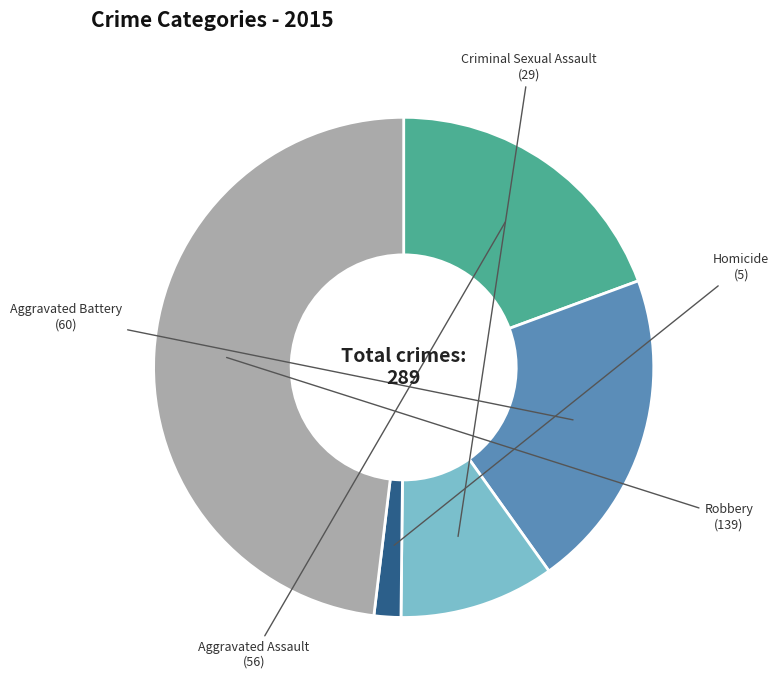

Is there a majority slice in this chart?

No